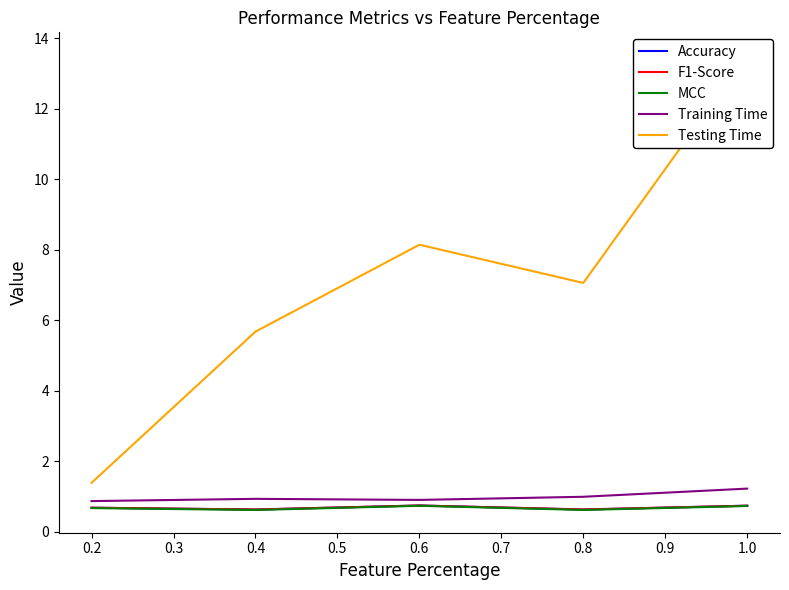

What is the difference between the maximum and minimum values in the Testing Time series?

12.1